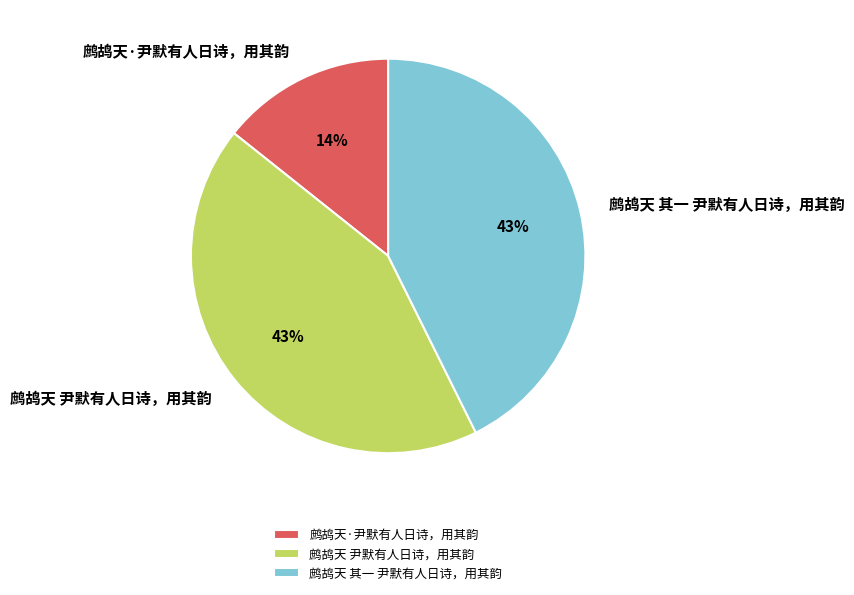

Does any single category account for the majority?

No